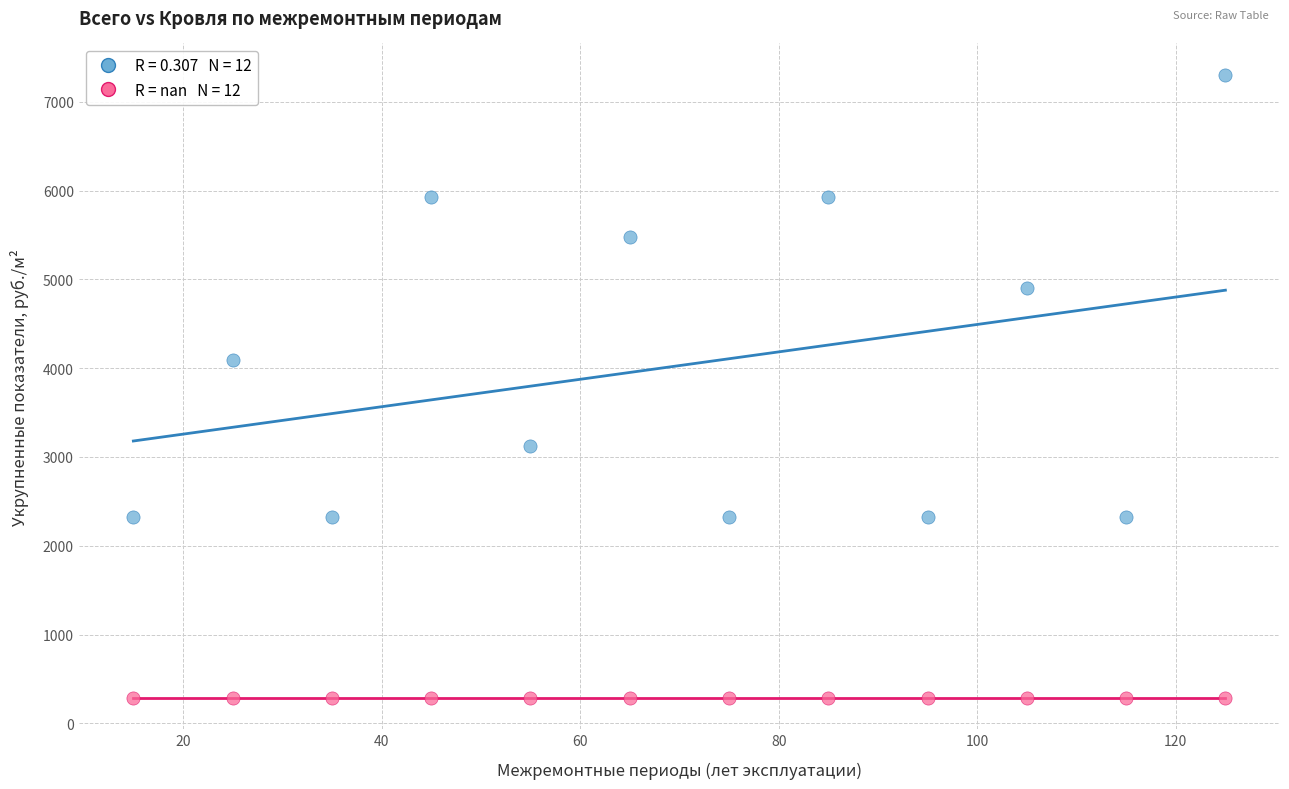

Across all series, what Y value is closest to 3796?

4095